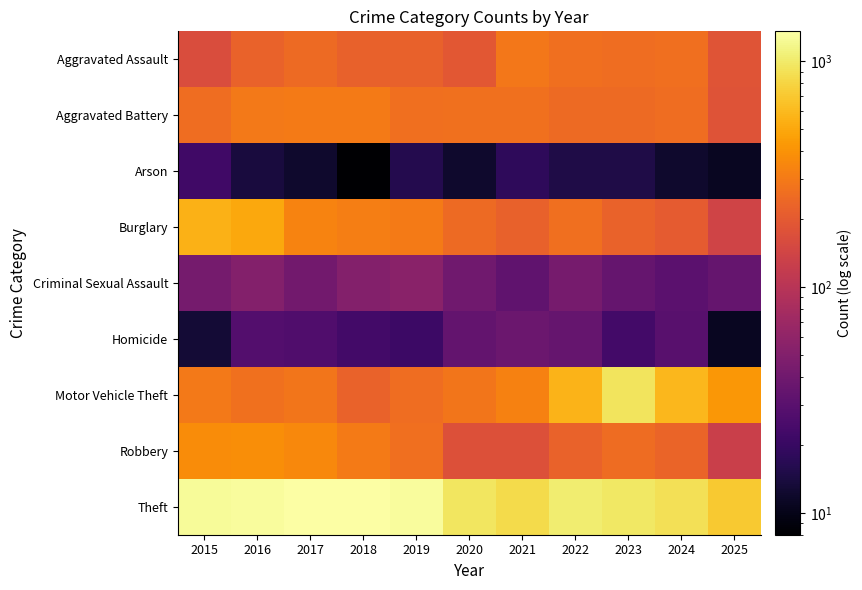

What is the difference between the highest and lowest values at 2020?

942